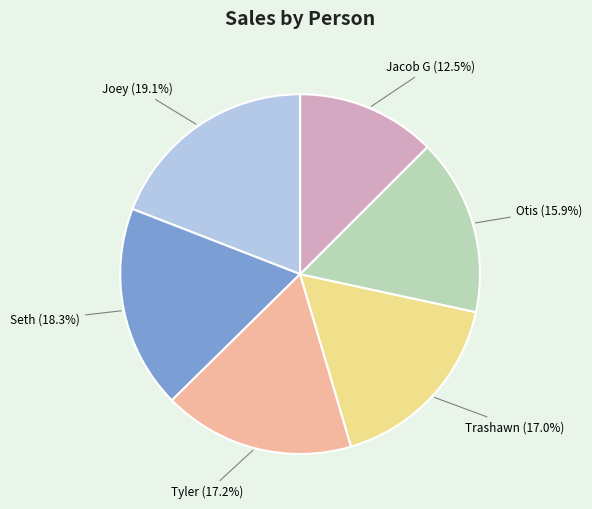

What portion of the pie excludes Seth?

81.7%